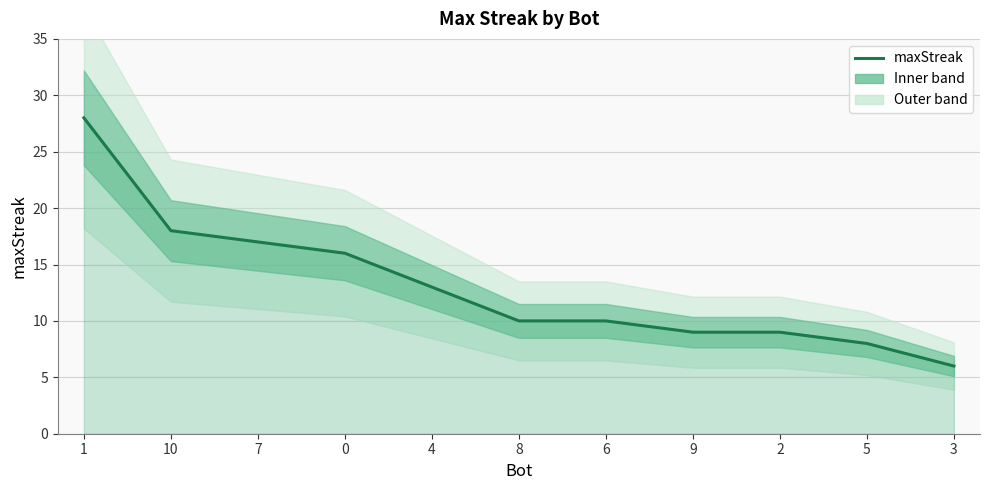

What position from the right is 5?

2